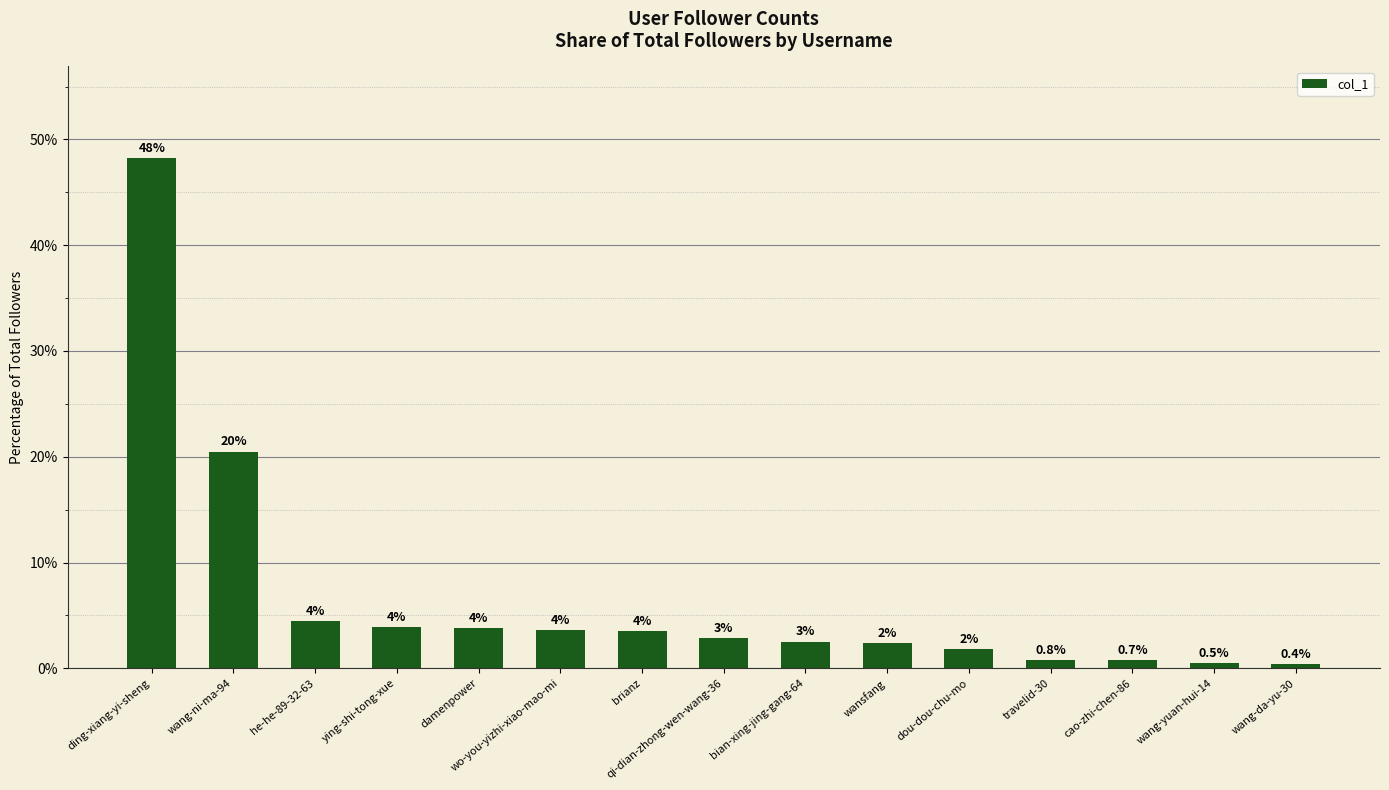

How many bars are there in total?

15